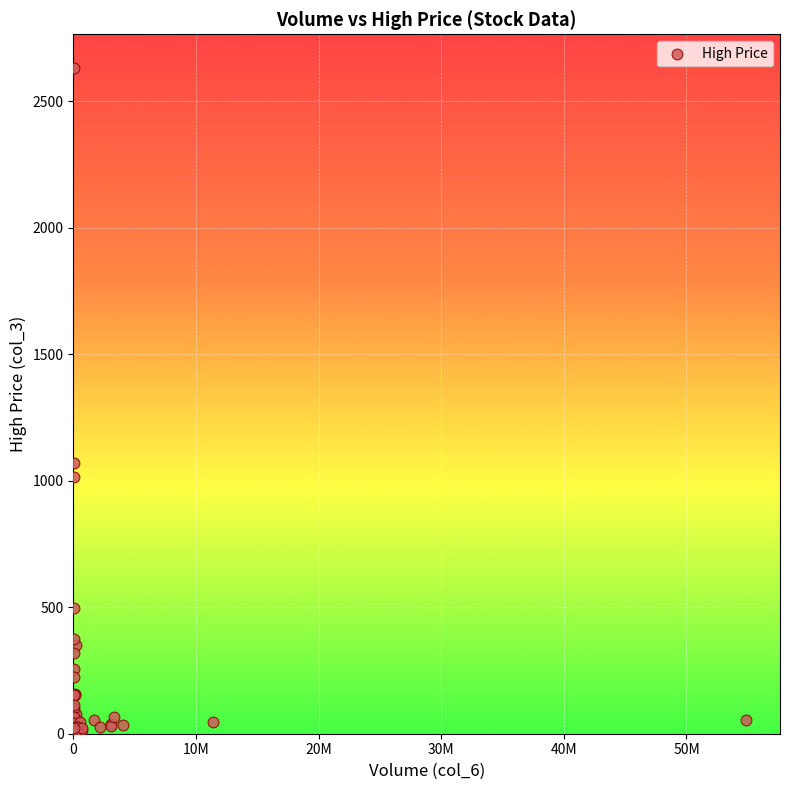

What Y value in the scatter plot is closest to 1322?

1069.0